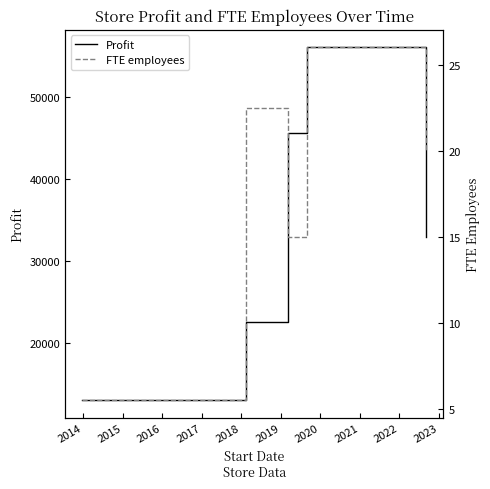

Reading left to right, extract all data points from this chart.

Profit: 13000.0	22500.0	45600.0	56000.0	32900.0
FTE employees: 5.5	22.5	15.0	26.0	20.0